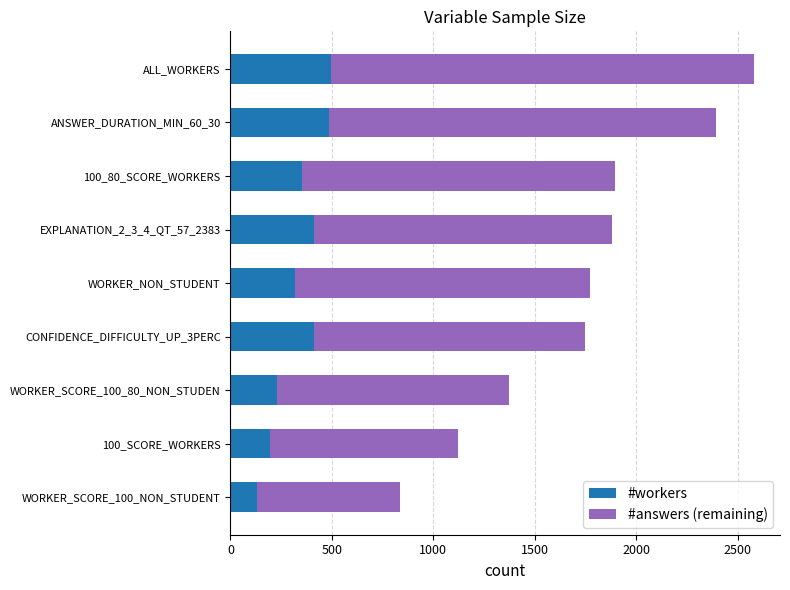

The value of #workers at 100_SCORE_WORKERS is 194. True or false?

True